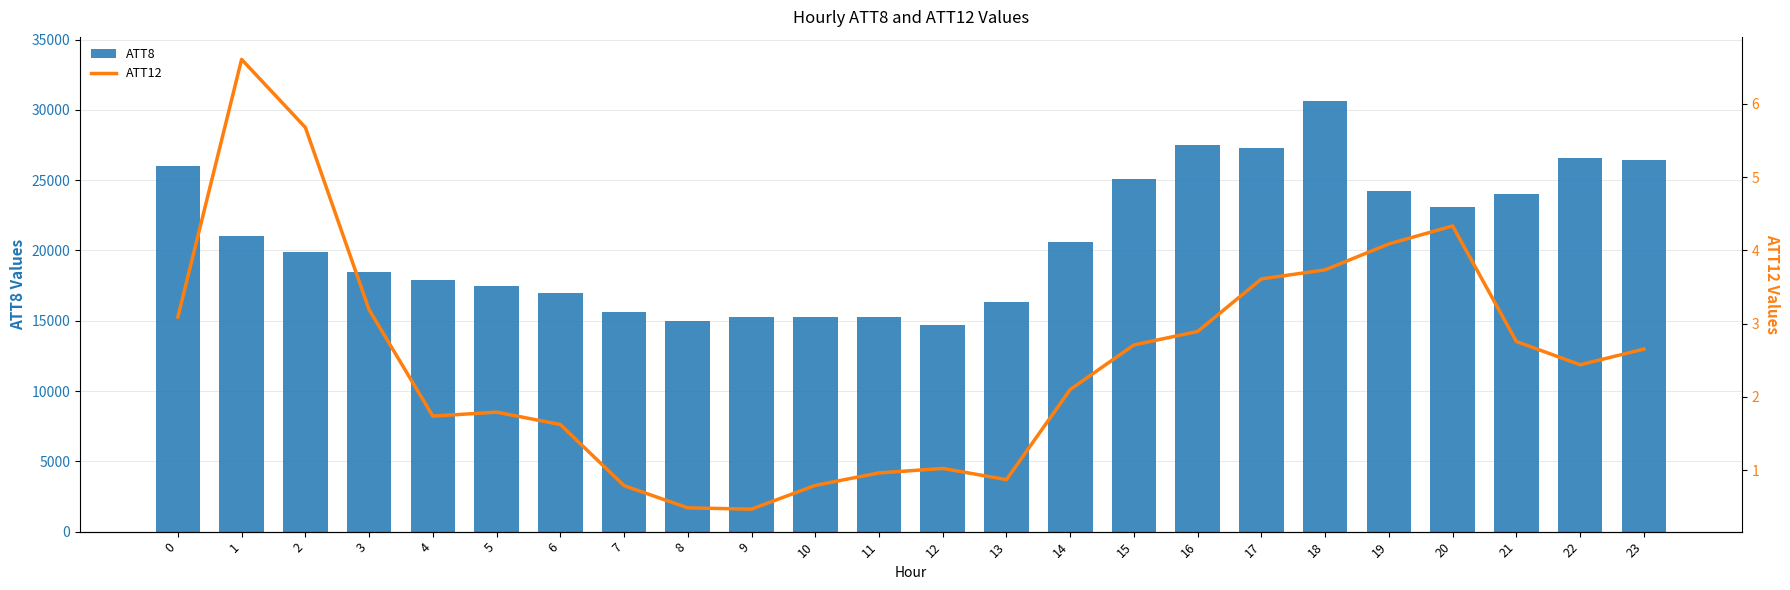

Which category has the highest value in the ATT8 series?

18